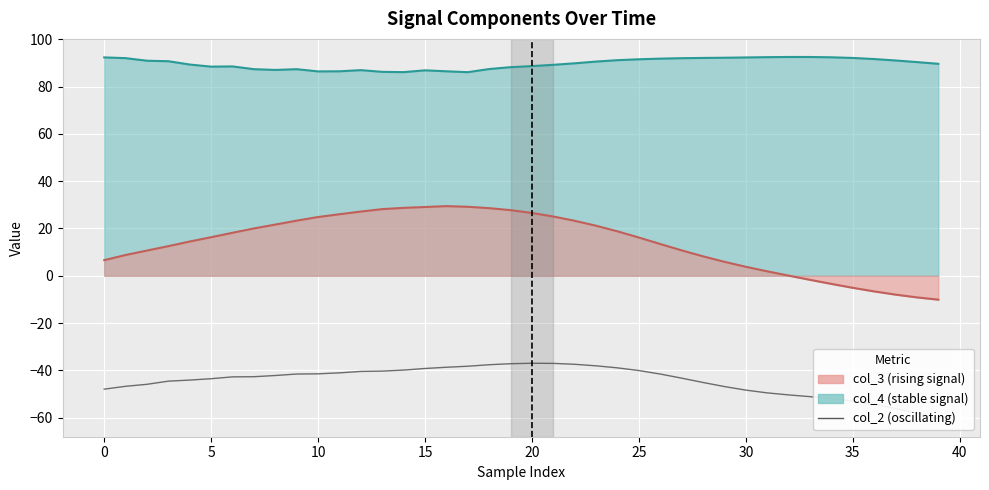

List the series in order of their overall mean, highest first.

col_4 line, col_3 line, col_2